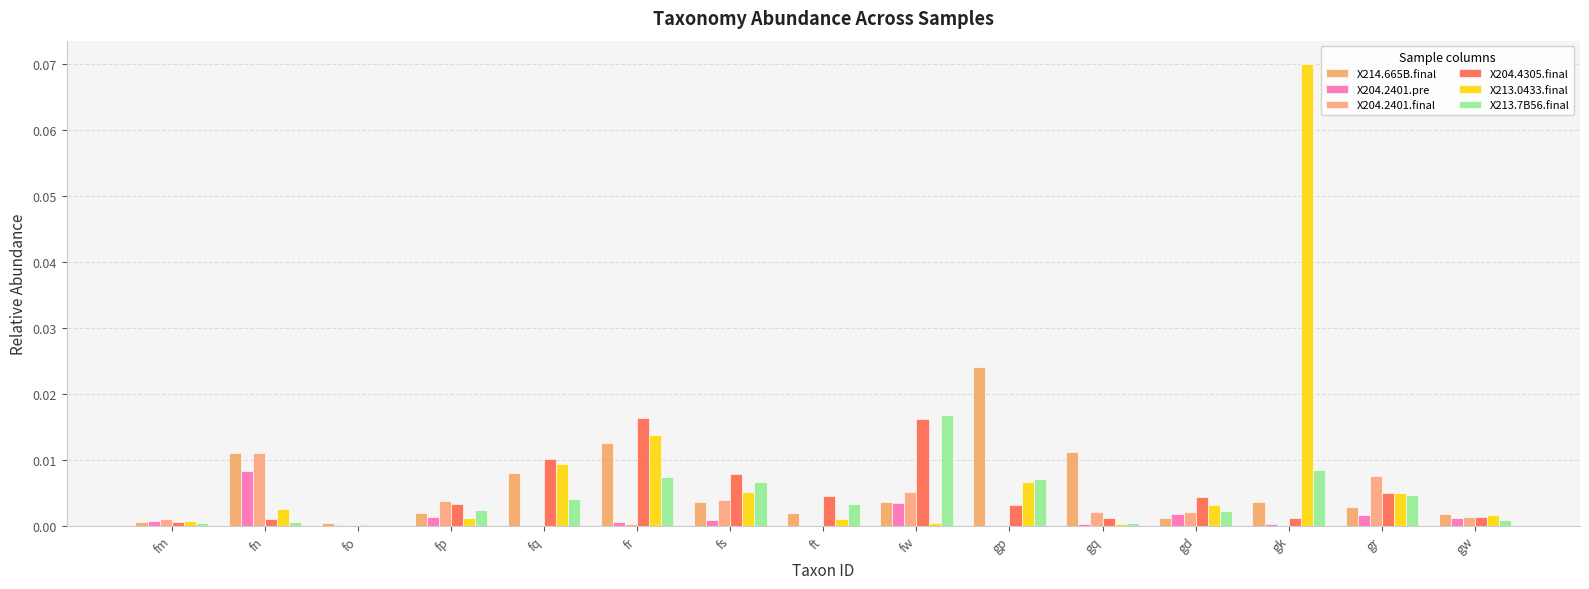

Rank the series at fm from lowest to highest value.

X213.7B56.final, X214.665B.final, X204.4305.final, X213.0433.final, X204.2401.pre, X204.2401.final